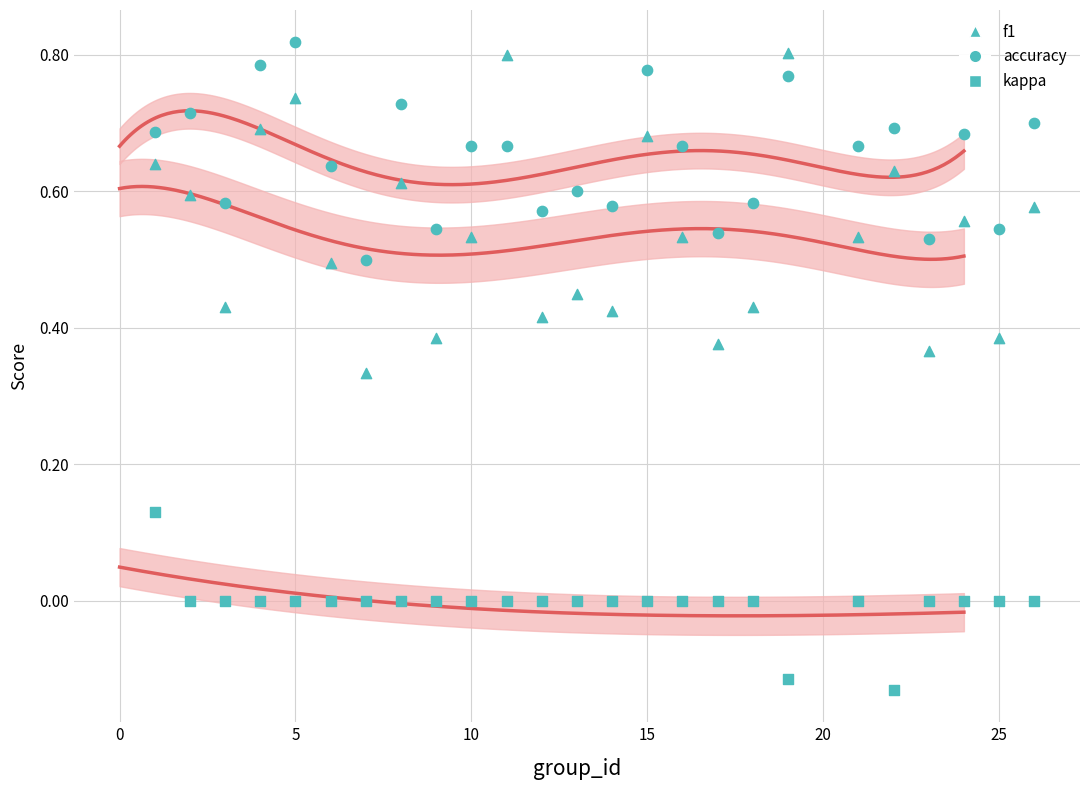

What are all the series names shown in the legend?

f1, accuracy, kappa